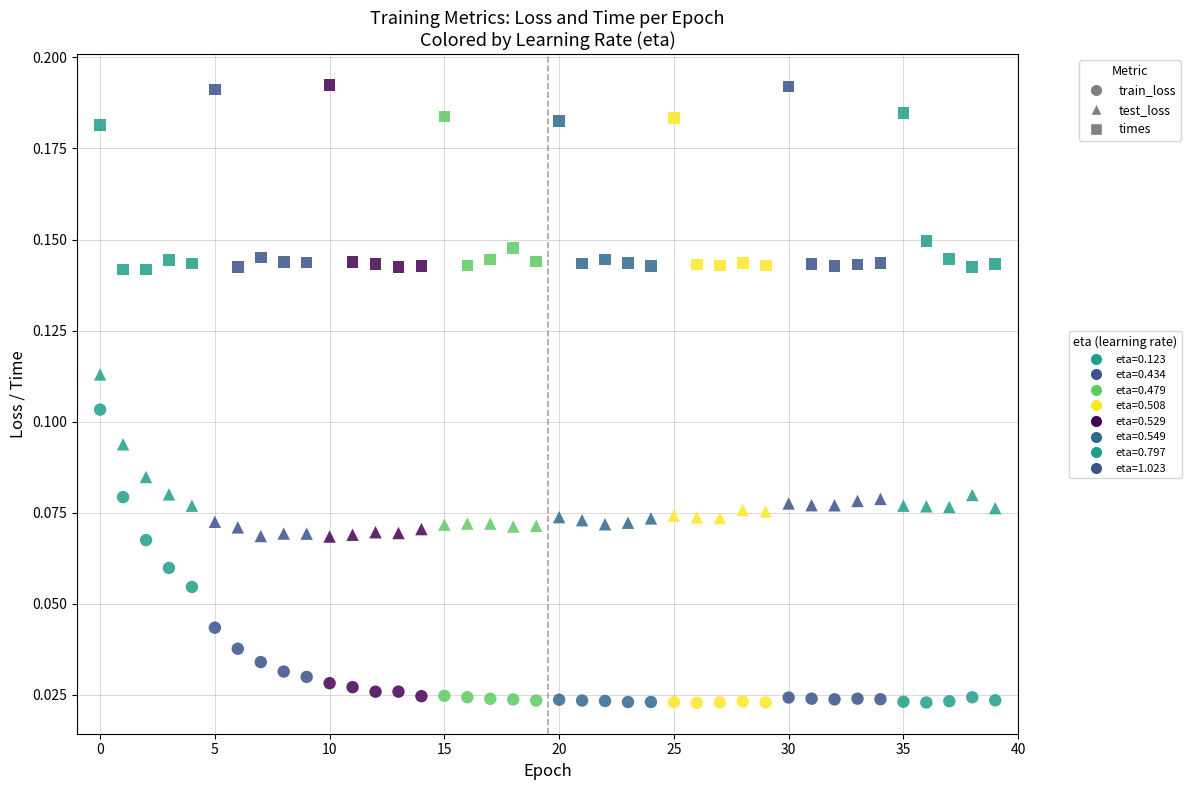

Count the number of points in this scatter plot.

120